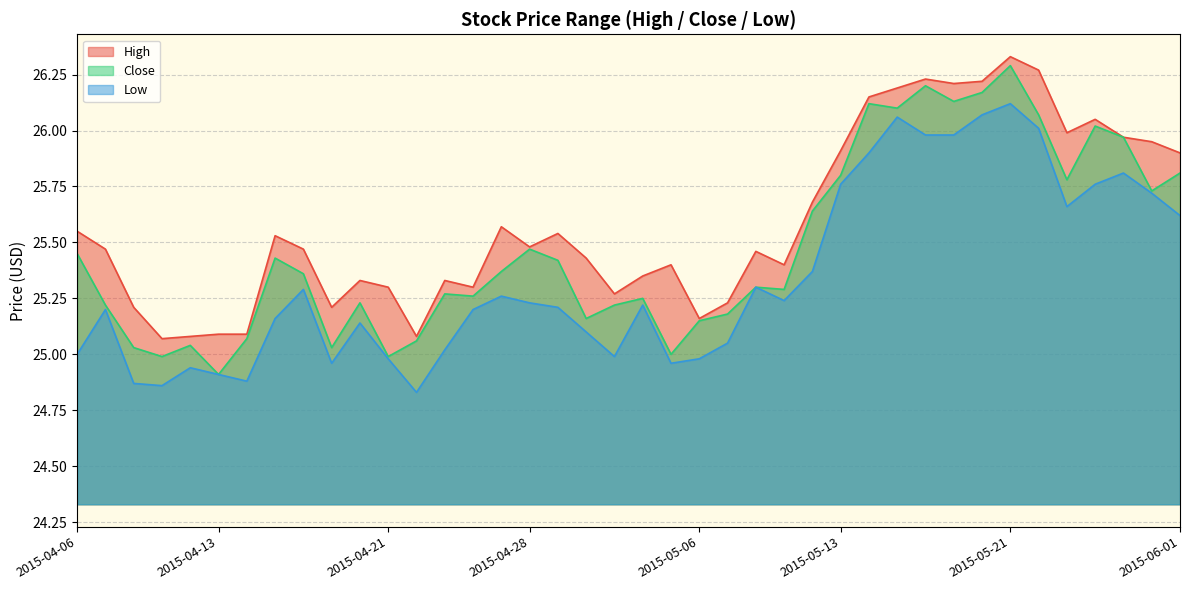

What is the greatest value displayed?

26.3